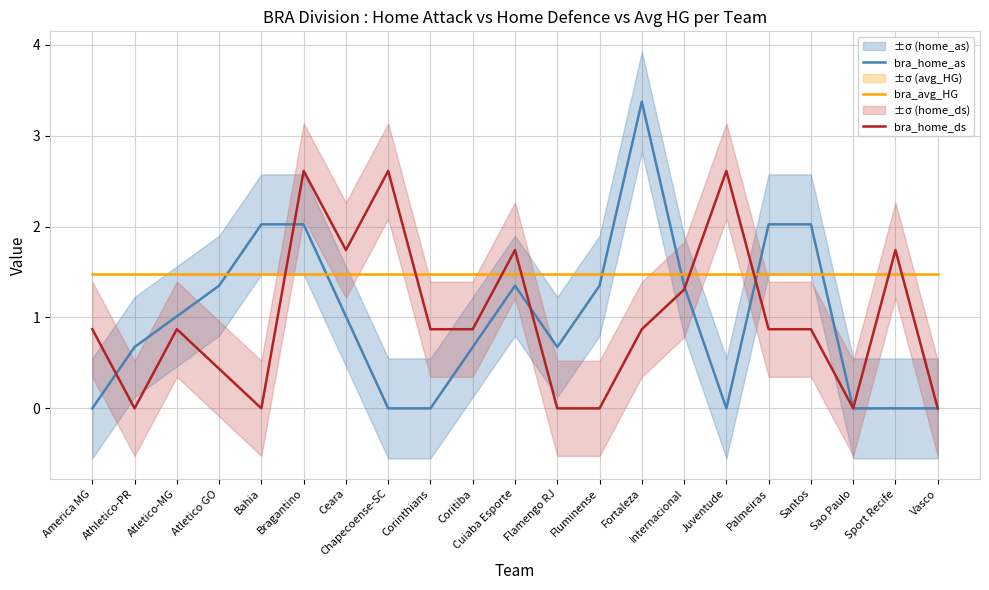

What value does the bra_home_ds series have at Cuiaba Esporte?

1.7